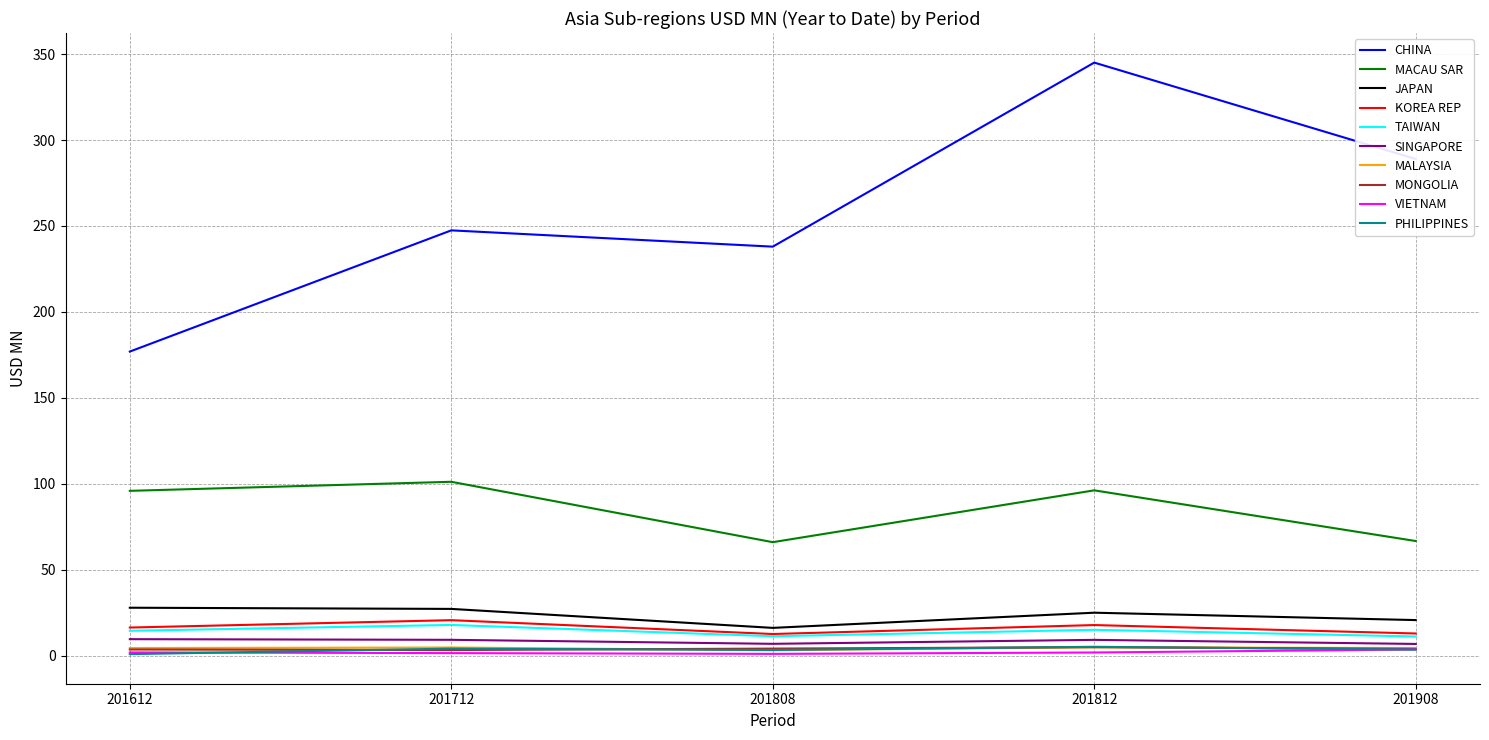

How many lines are shown in the chart?

10